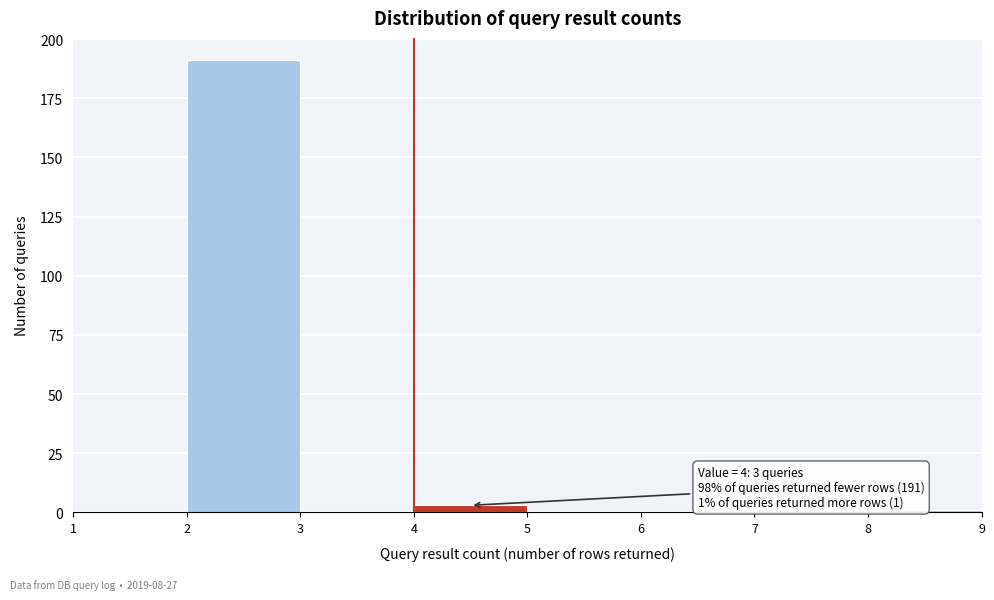

Which range on the x-axis has the tallest bar?

2 to 3